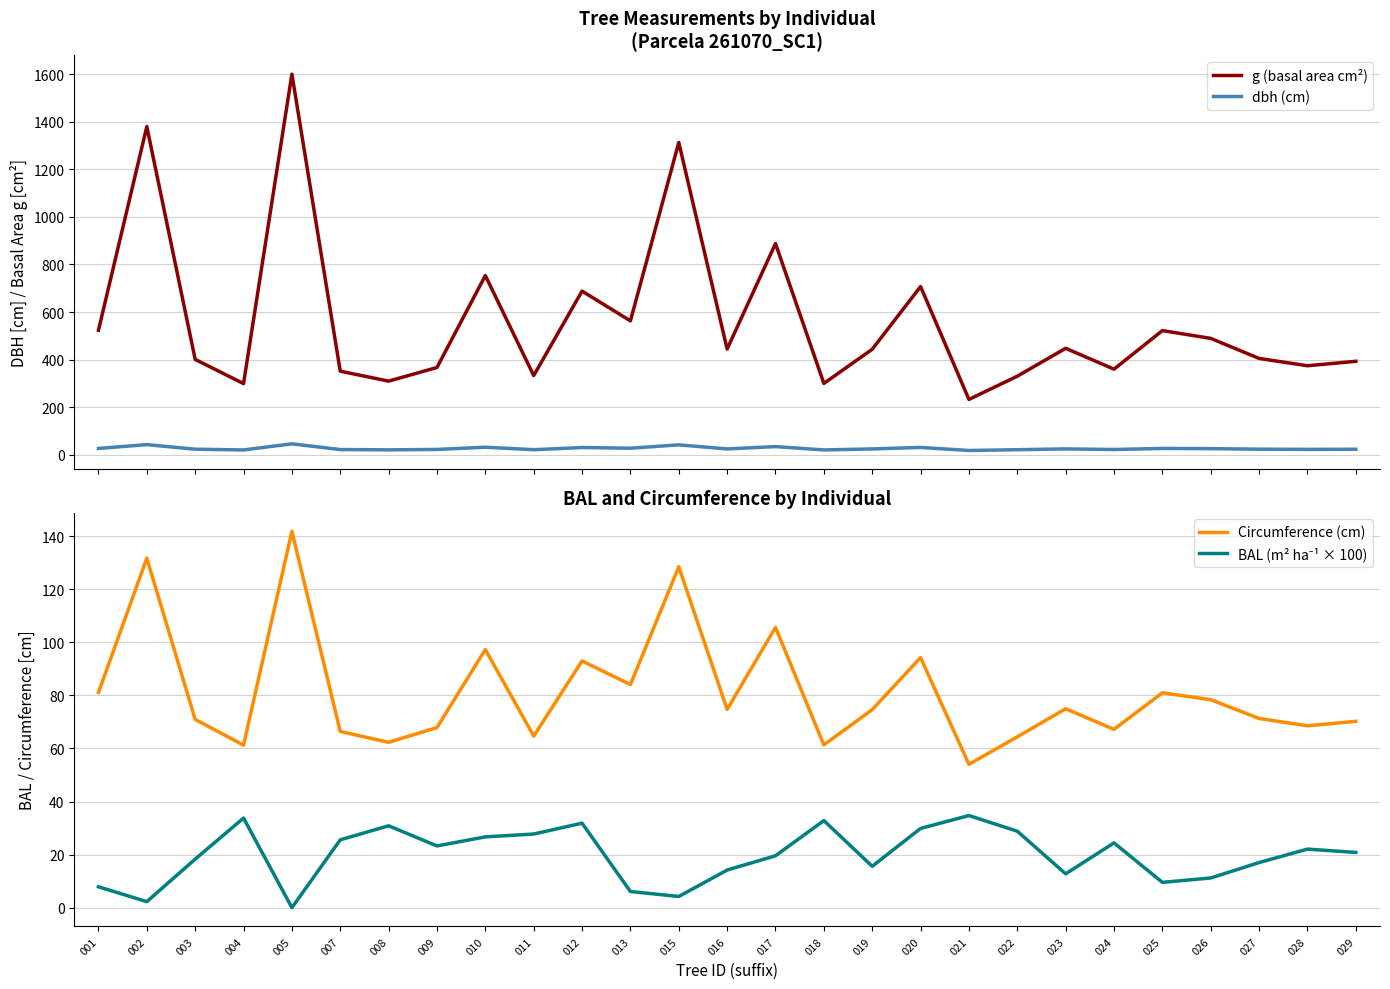

Which series ends up on top after the final intersection of BAL (m² ha⁻¹ × 100) and dbh (cm)?

dbh (cm)